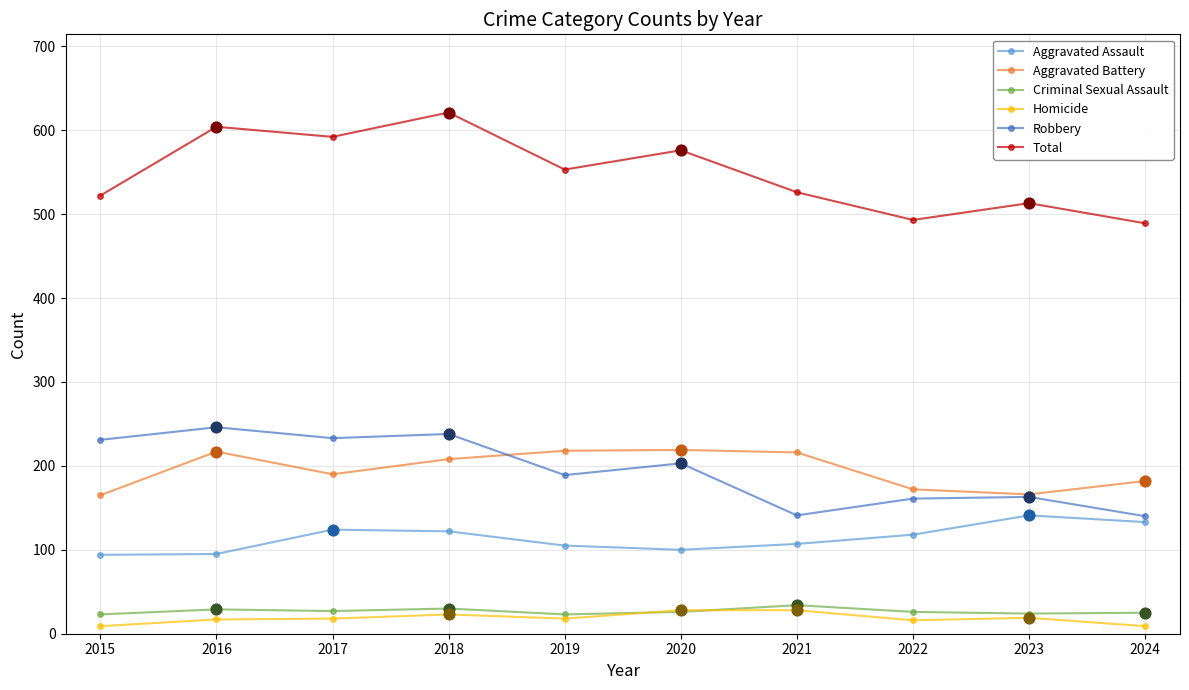

Which series has the widest spread of values?

Total